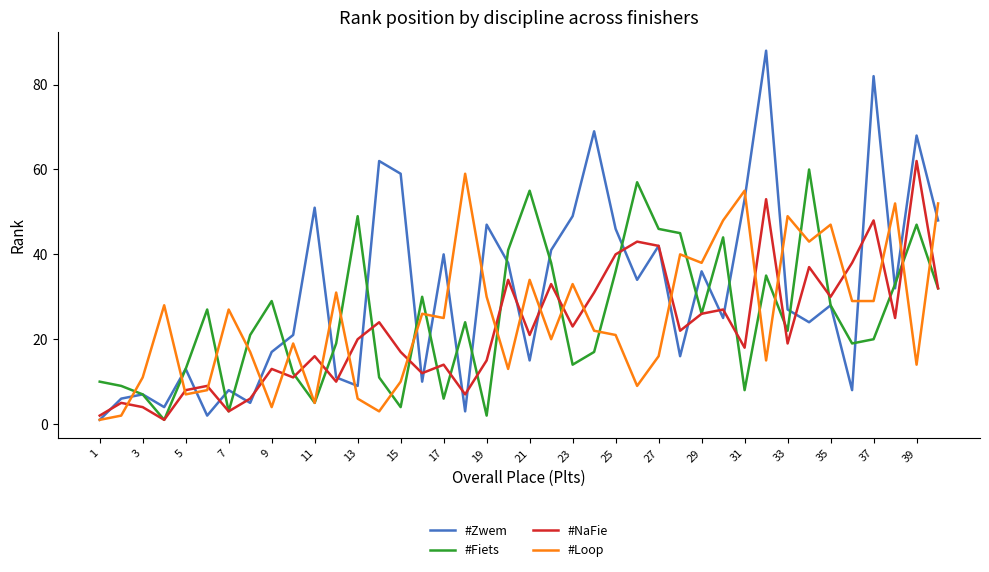

What is the highest value of the #Zwem series?

88